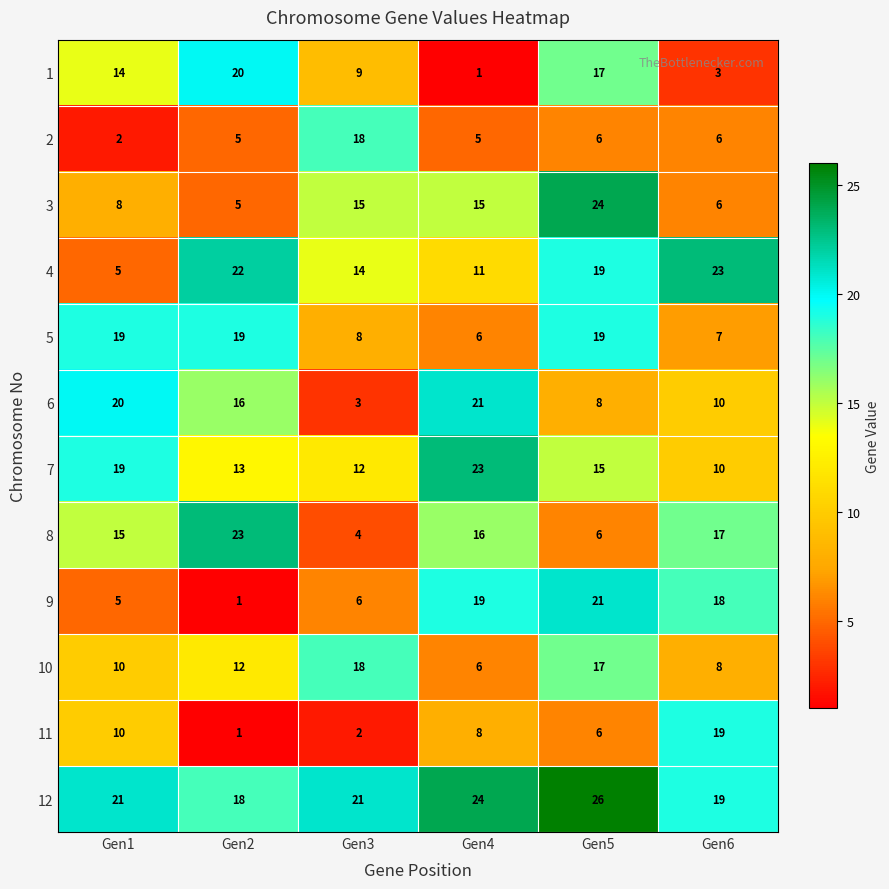

At which category is the sum across all series the highest?

Gen5